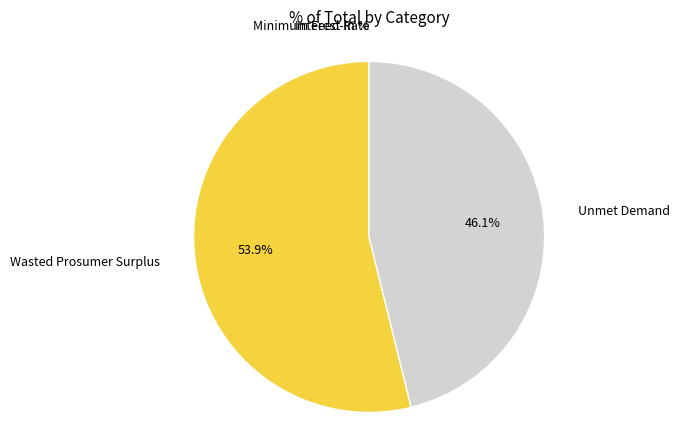

To the nearest percent, what is the difference between the largest and smallest slice percentages?

54%